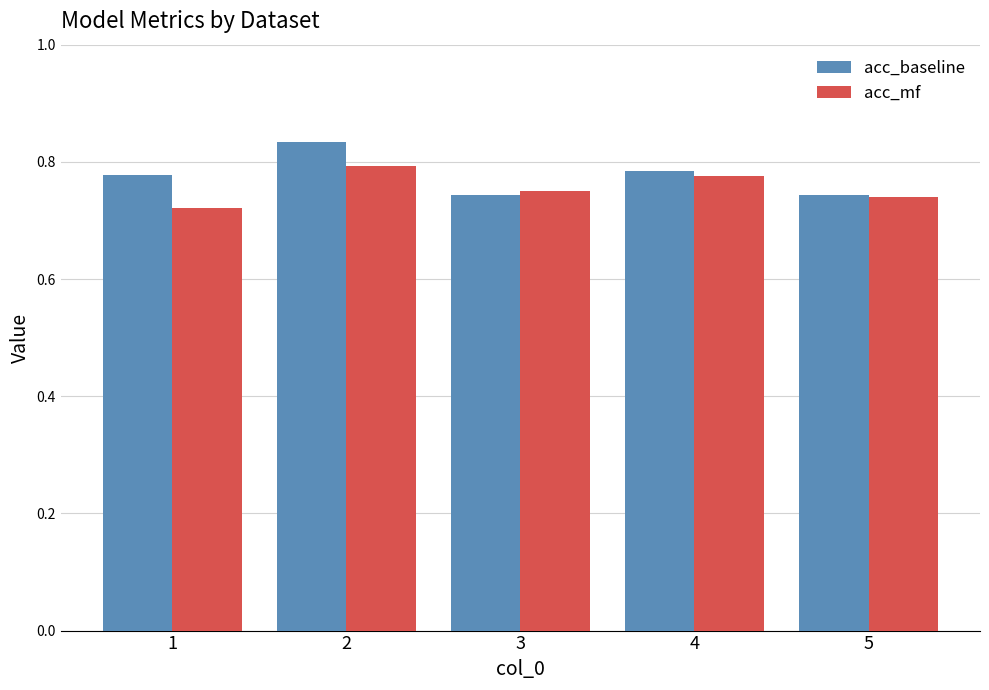

The value of acc_mf at 3 is 1.1. True or false?

False